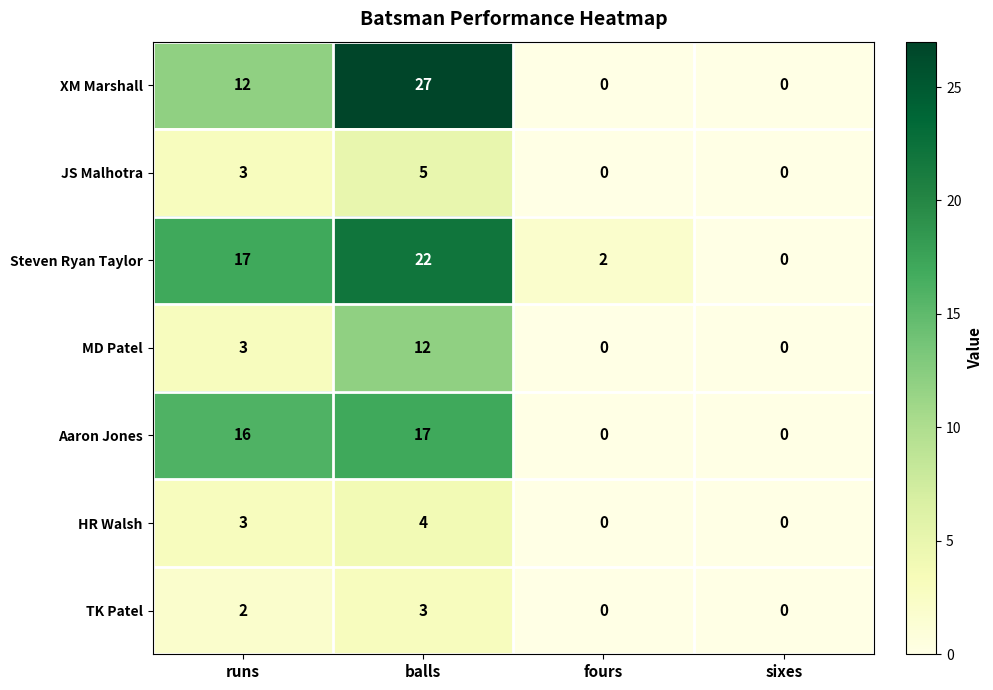

What is the sum of all TK Patel values?

5